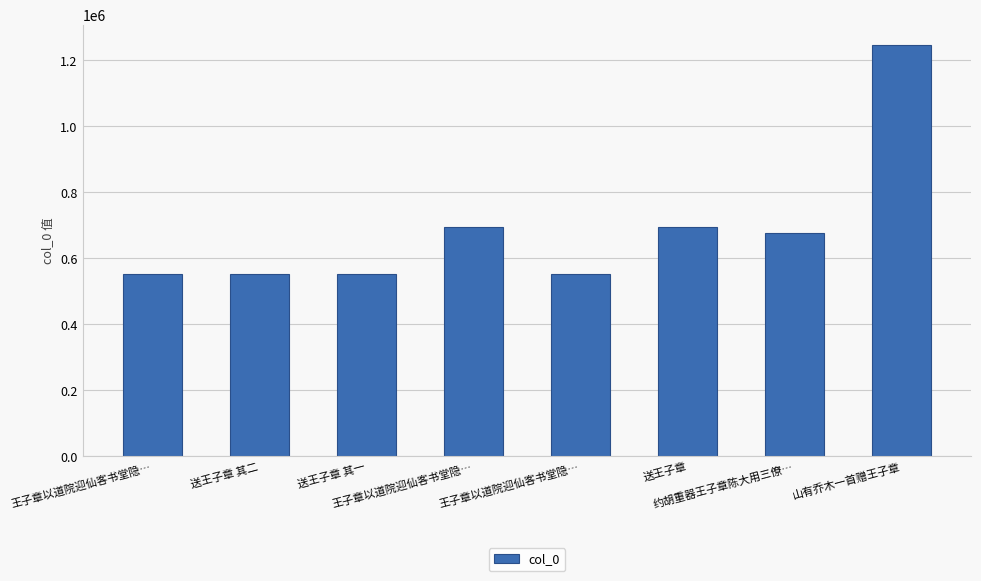

How many data points does each series have?

8